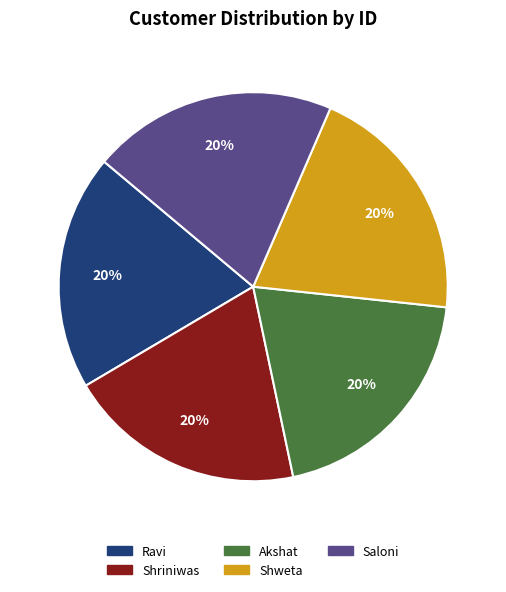

How many slices are in this pie chart?

5